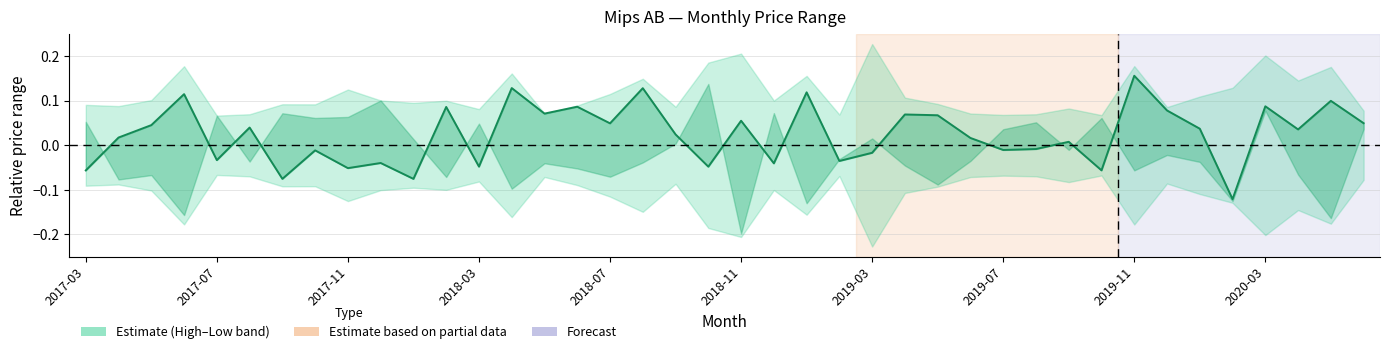

True or false: the data shows 0.0 at 37.

True